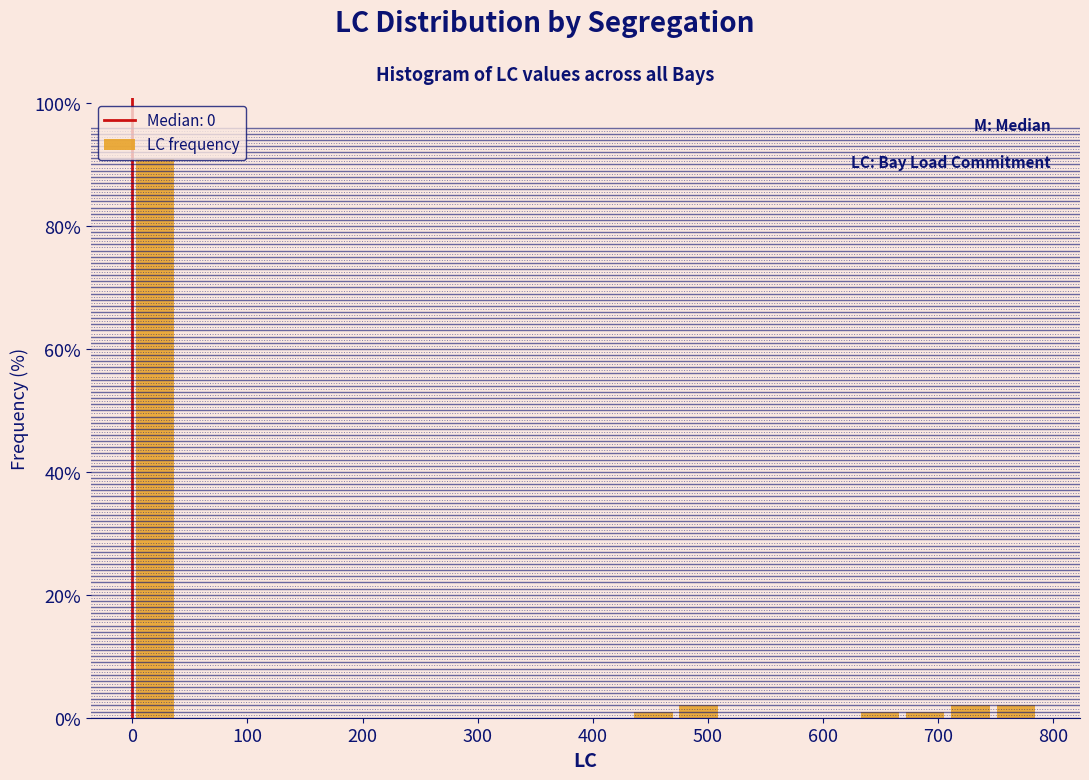

Around what value on the x-axis is the tallest bar? Give the approximate position of its centre, as read against the axis.

20